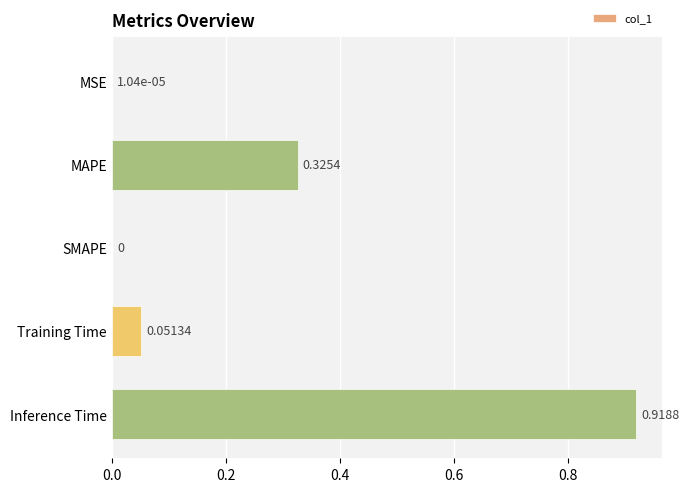

What is the difference between the maximum and second lowest values?

0.9